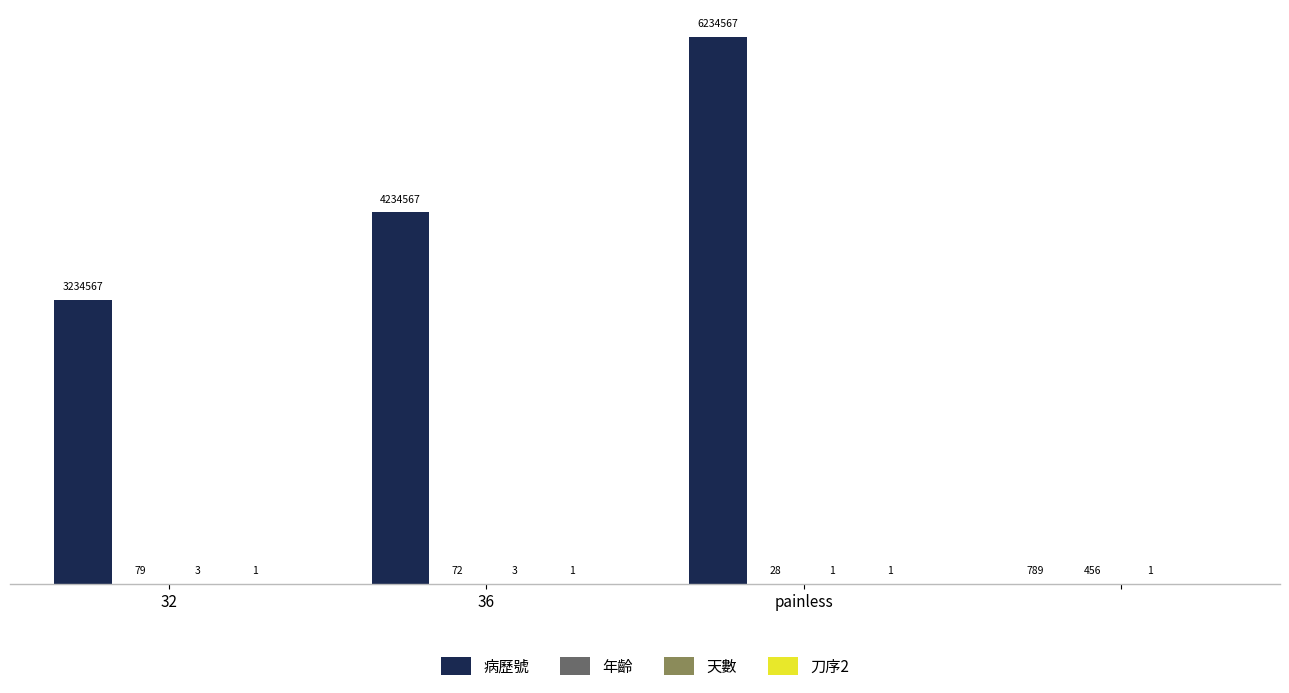

Which series has the largest total across all categories?

病歷號